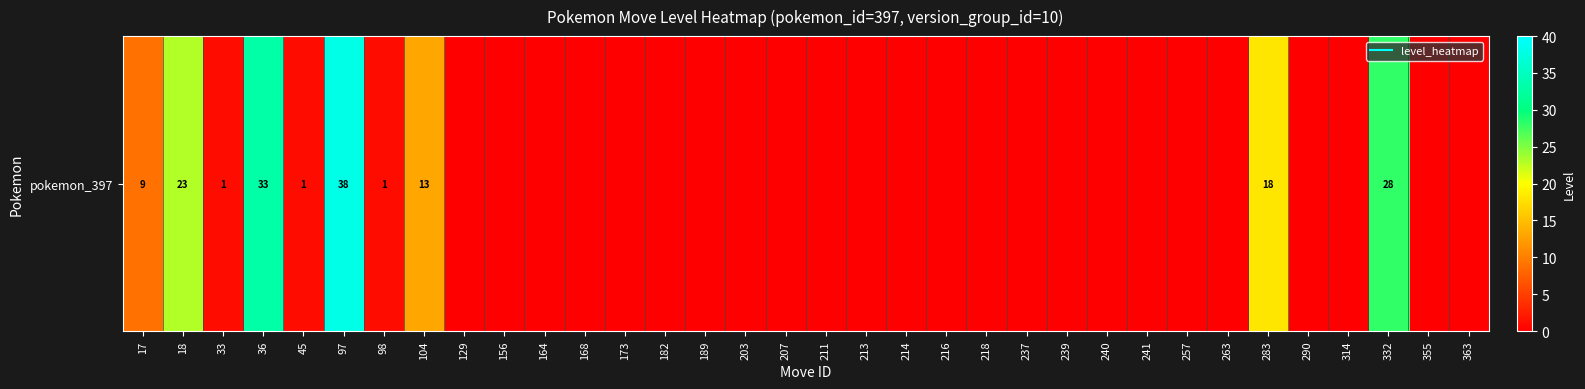

Rank the categories by value from lowest to highest.

129, 156, 164, 168, 173, 182, 189, 203, 207, 211, 213, 214, 216, 218, 237, 239, 240, 241, 257, 263, 290, 314, 355, 363, 33, 45, 98, 17, 104, 283, 18, 332, 36, 97